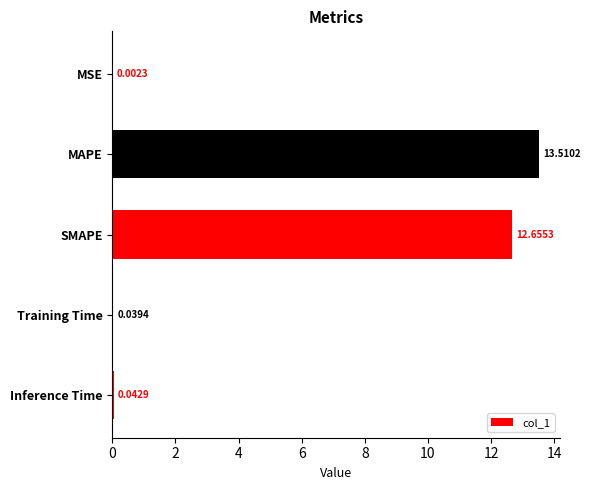

Are the bars grouped side by side (vs. stacked)?

No